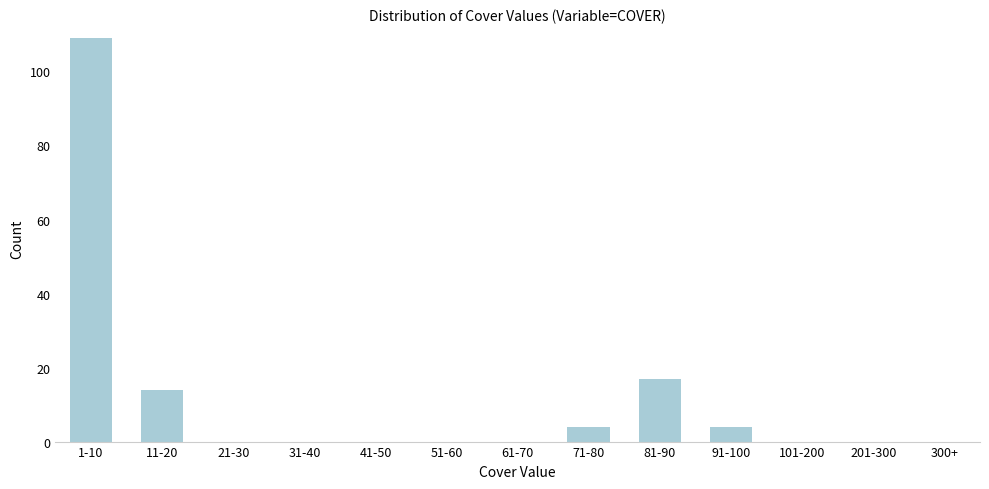

Reading left to right, list all the values displayed in this chart.

1-10=109	11-20=14	21-30=0	31-40=0	41-50=0	51-60=0	61-70=0	71-80=4	81-90=17	91-100=4	101-200=0	201-300=0	300+=0